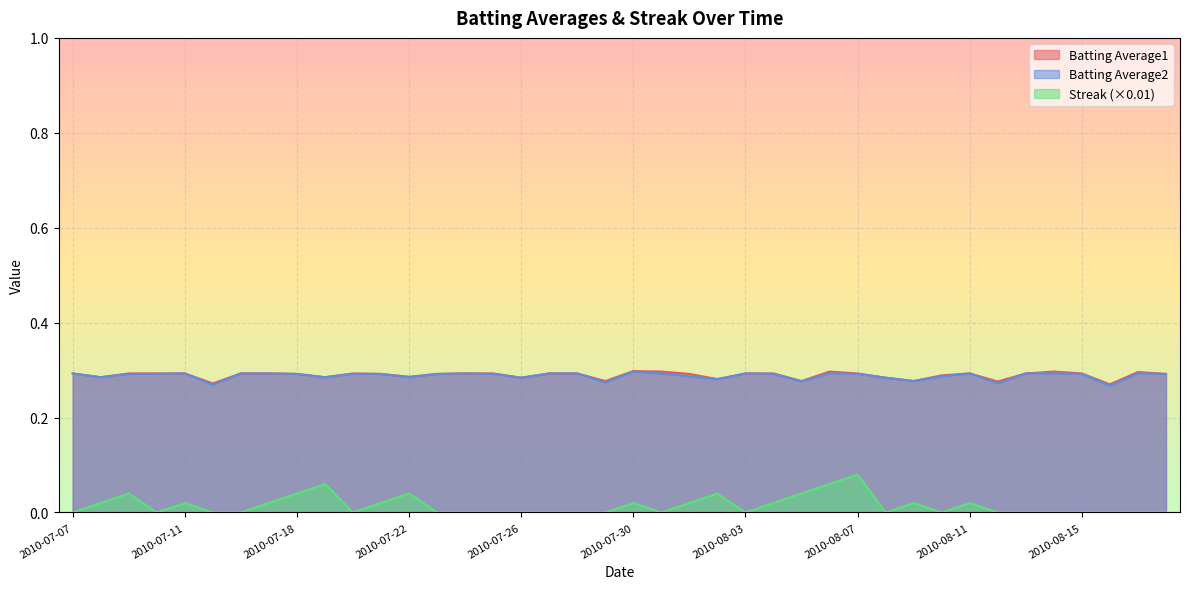

List the labels in order of Streak value, largest first.

2010-08-07, 2010-07-19, 2010-08-06, 2010-07-09, 2010-07-18, 2010-07-22, 2010-08-02, 2010-08-05, 2010-07-08, 2010-07-11, 2010-07-17, 2010-07-21, 2010-07-30, 2010-08-01, 2010-08-04, 2010-08-09, 2010-08-11, 2010-07-07, 2010-07-10, 2010-07-15, 2010-07-16, 2010-07-20, 2010-07-23, 2010-07-24, 2010-07-25, 2010-07-26, 2010-07-27, 2010-07-28, 2010-07-29, 2010-07-31, 2010-08-03, 2010-08-08, 2010-08-10, 2010-08-12, 2010-08-13, 2010-08-14, 2010-08-15, 2010-08-16, 2010-08-17, 2010-08-18